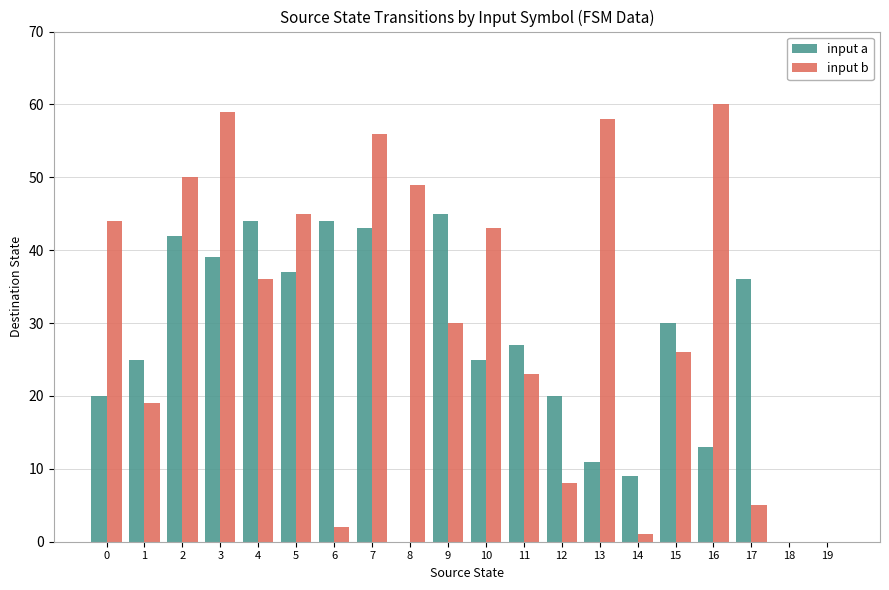

What are all the series names shown in the legend?

input a, input b